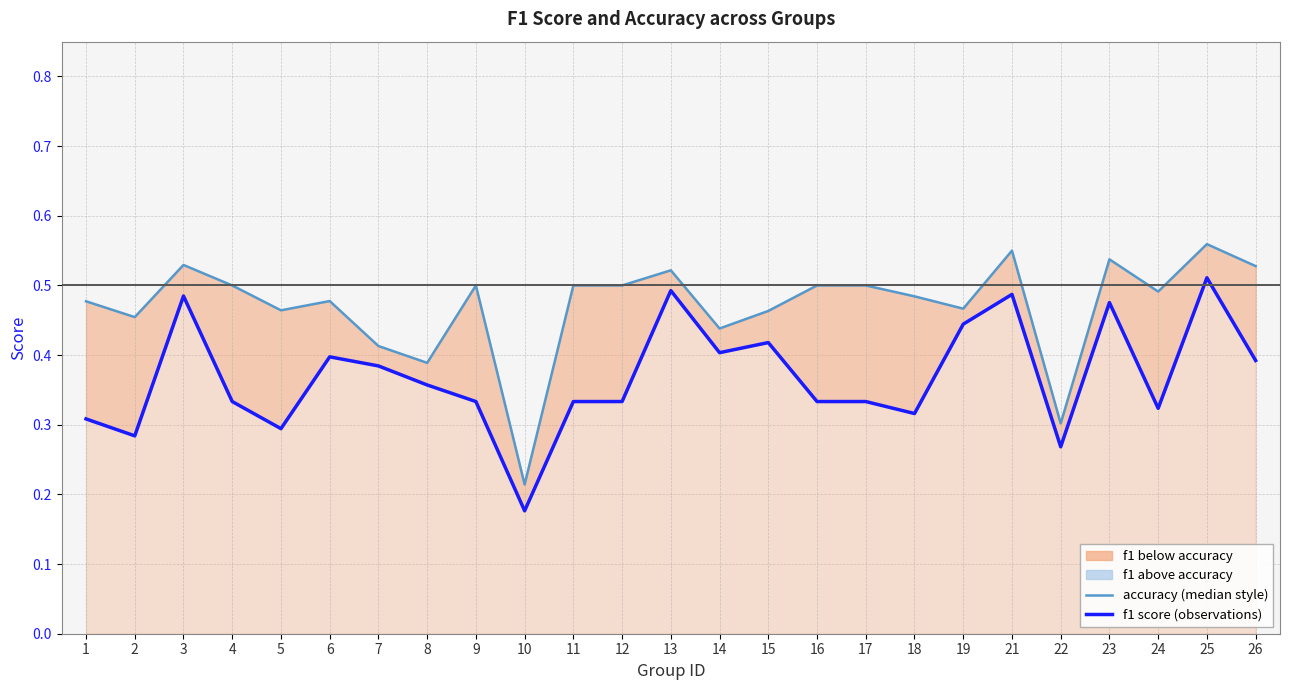

The f1 score (observations) series shows 0.3 at 22. True or false?

True